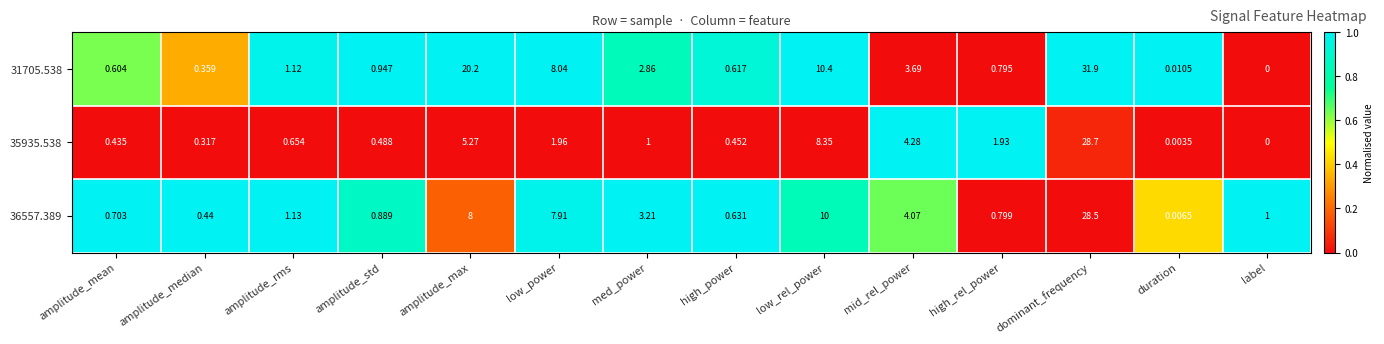

At which category is the sum across all series the highest?

dominant_frequency